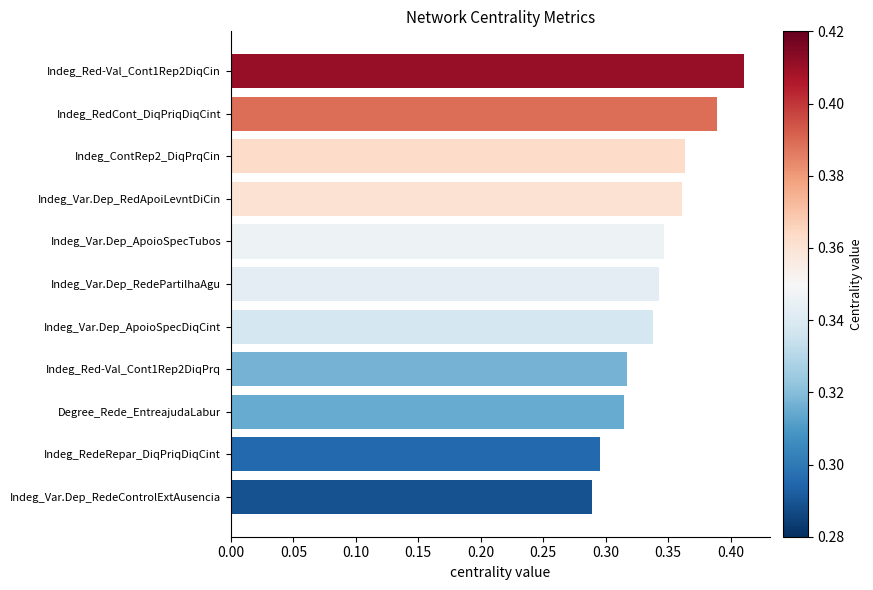

What is the sum of the values at Indeg_ContRep2_DiqPrqCin and Indeg_Var.Dep_ApoioSpecTubos?

0.7